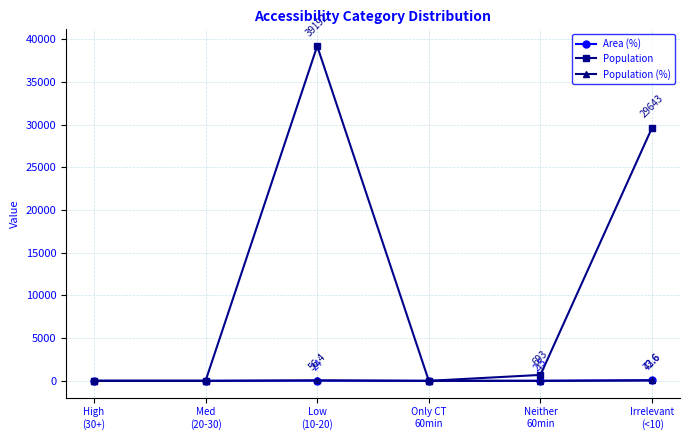

How many interior local peaks does the Population (%) series have?

1